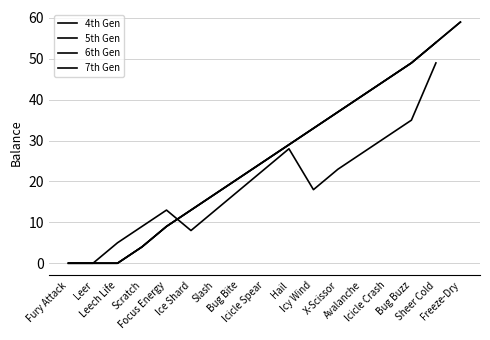

True or false: 6th Gen has more than 1 points higher than both neighbors.

False